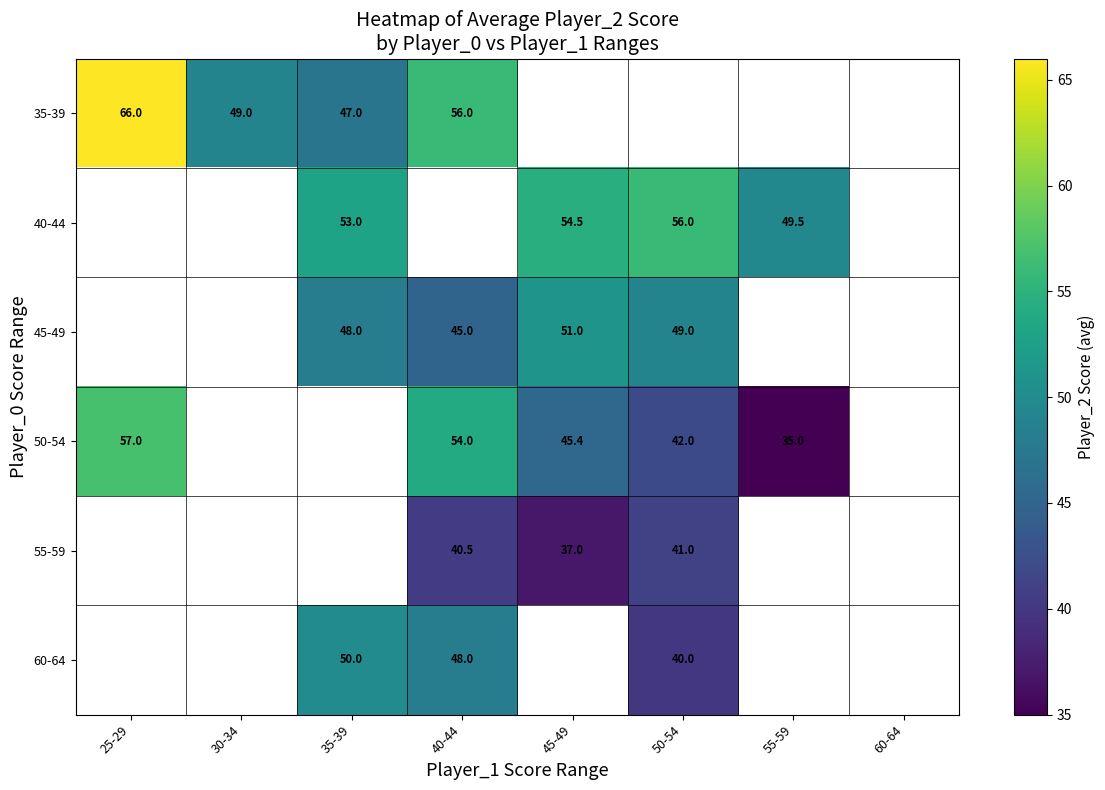

What is the smallest value displayed?

35.0